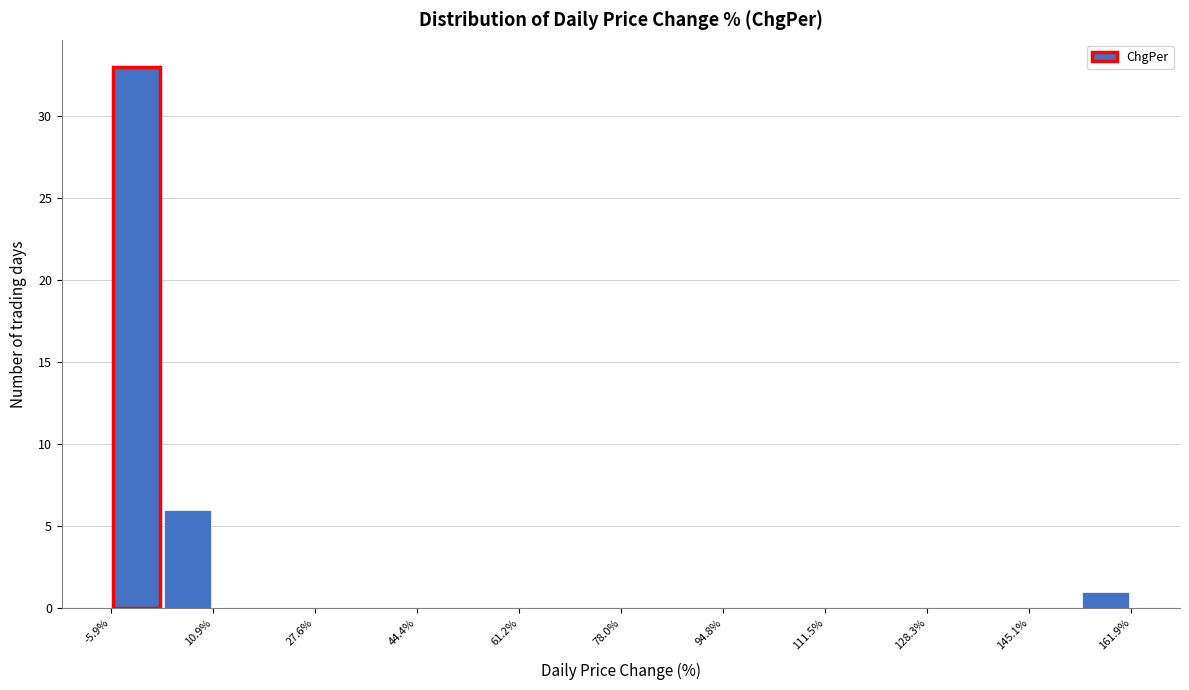

Reading left to right, transcribe this chart: for each bar, give the range it covers on the x-axis and its height. Neither the bar edges nor the heights are printed on the chart, so give them approximately, as read against the axes.

-6 to 2: 33
2 to 10: 6
10 to 20: 0
20 to 28: 0
28 to 36: 0
36 to 44: 0
44 to 52: 0
52 to 62: 0
62 to 70: 0
70 to 78: 0
78 to 86: 0
86 to 94: 0
94 to 104: 0
104 to 112: 0
112 to 120: 0
120 to 128: 0
128 to 136: 0
136 to 146: 0
146 to 154: 0
154 to 162: 1